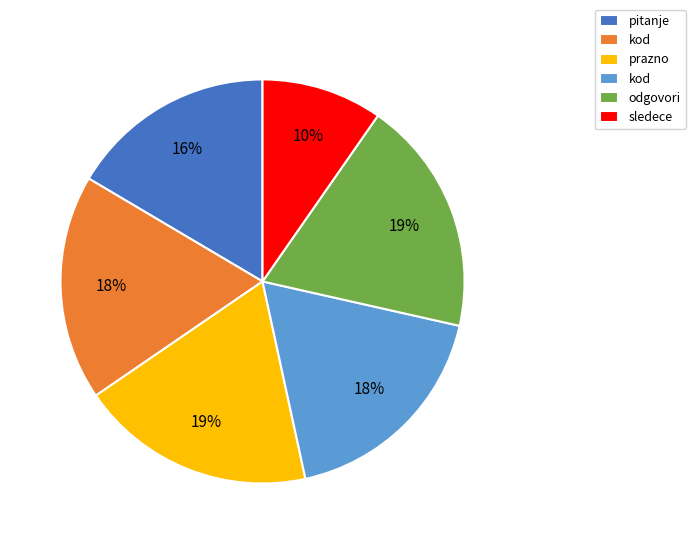

To the nearest percent, what is the average slice percentage?

17%